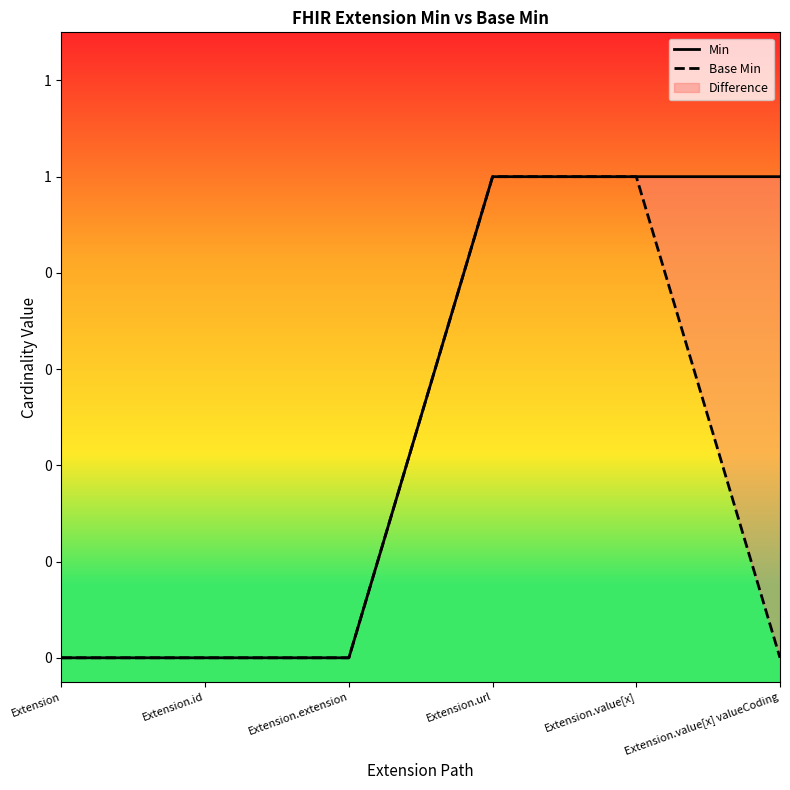

Which category has the highest value across all series?

Extension.url